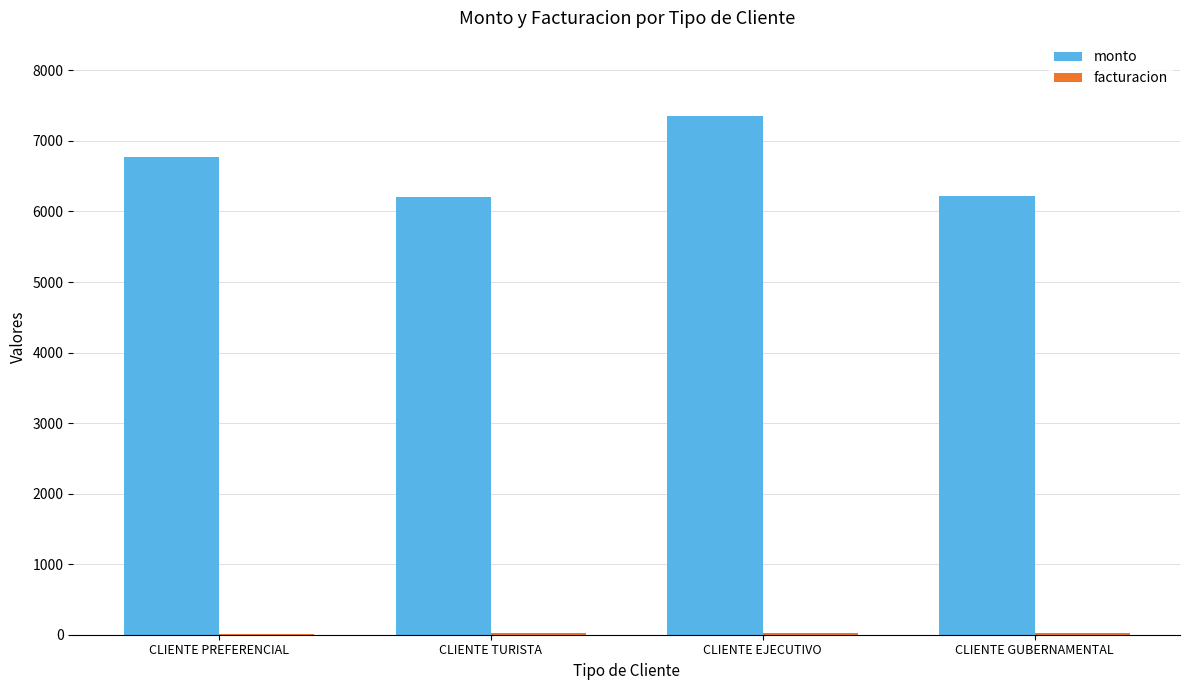

Which label corresponds to the largest value in the chart?

CLIENTE EJECUTIVO